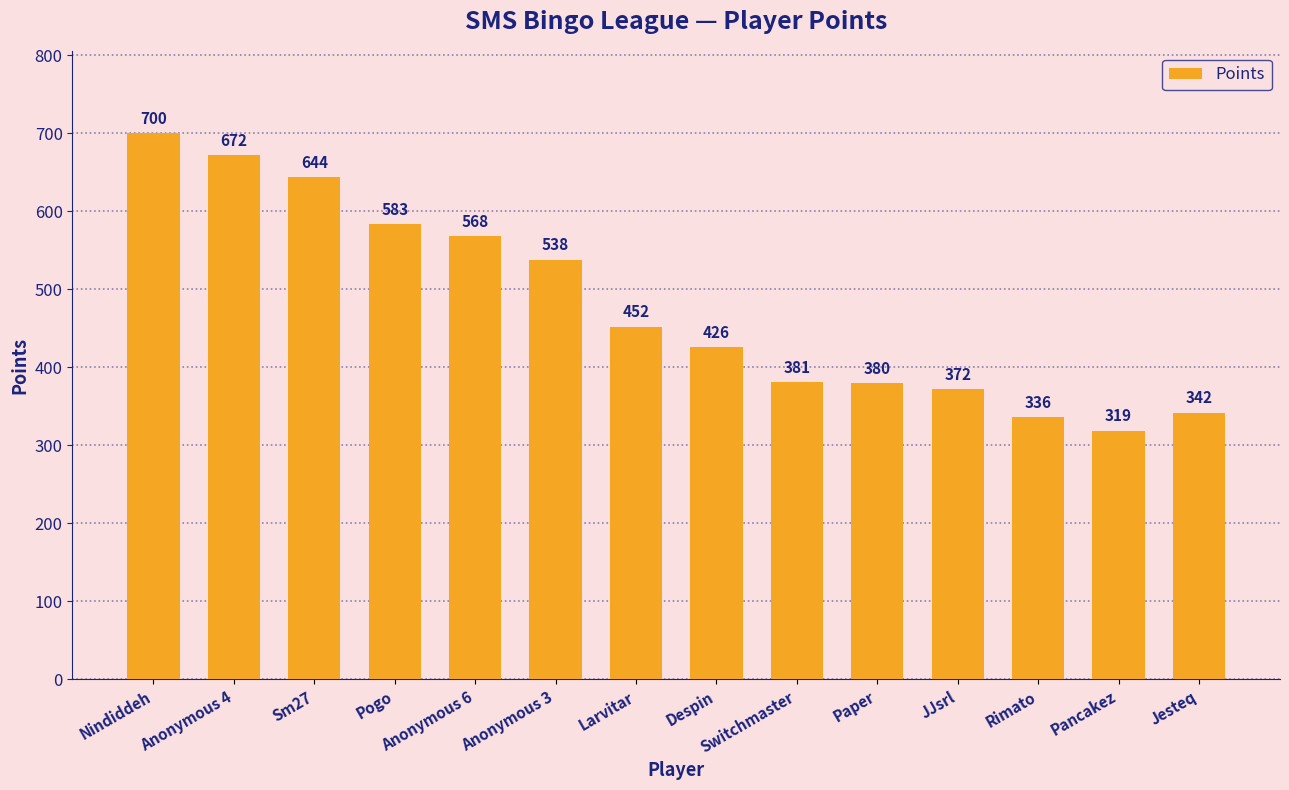

The value at Anonymous 4 is 672. True or false?

True